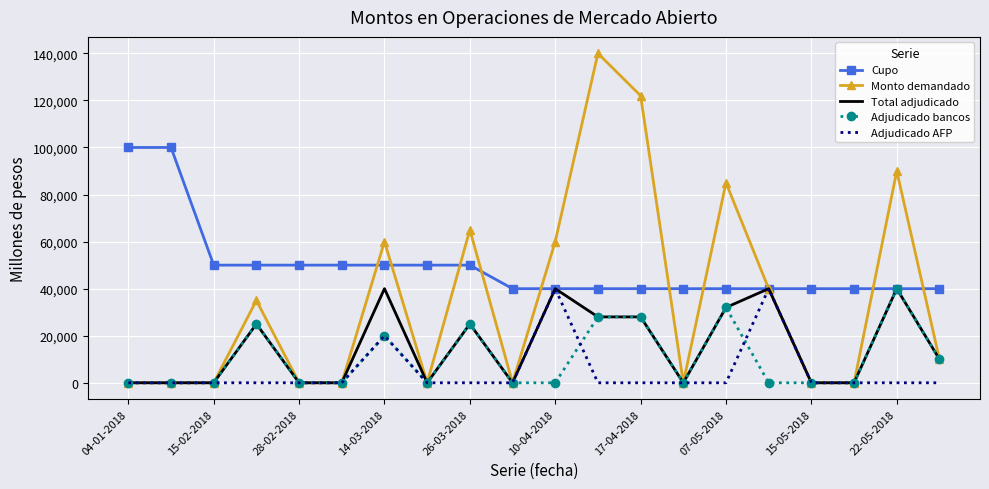

Which series has the largest total across all categories?

Cupo